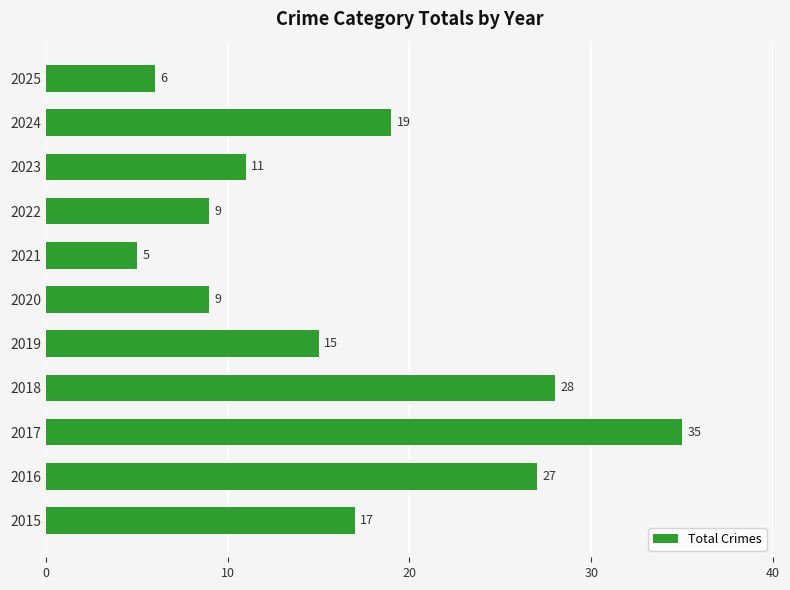

Is it true that the value at 2023 is 11?

True